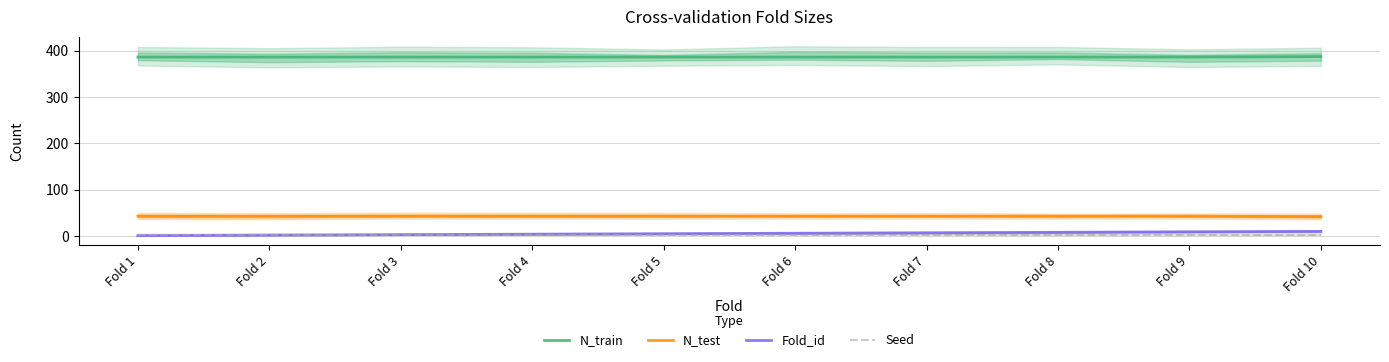

Rank the categories by Fold_id value from lowest to highest.

Fold 1, Fold 2, Fold 3, Fold 4, Fold 5, Fold 6, Fold 7, Fold 8, Fold 9, Fold 10